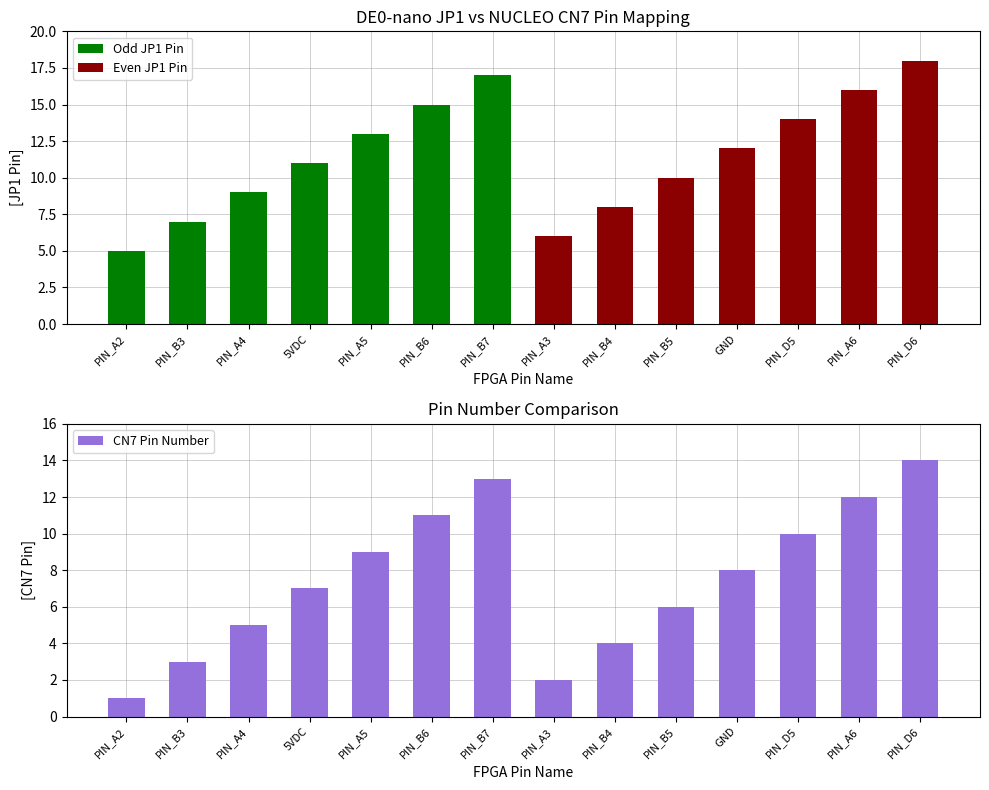

Where does the Odd JP1 Pin series first go above 5?

PIN_B3